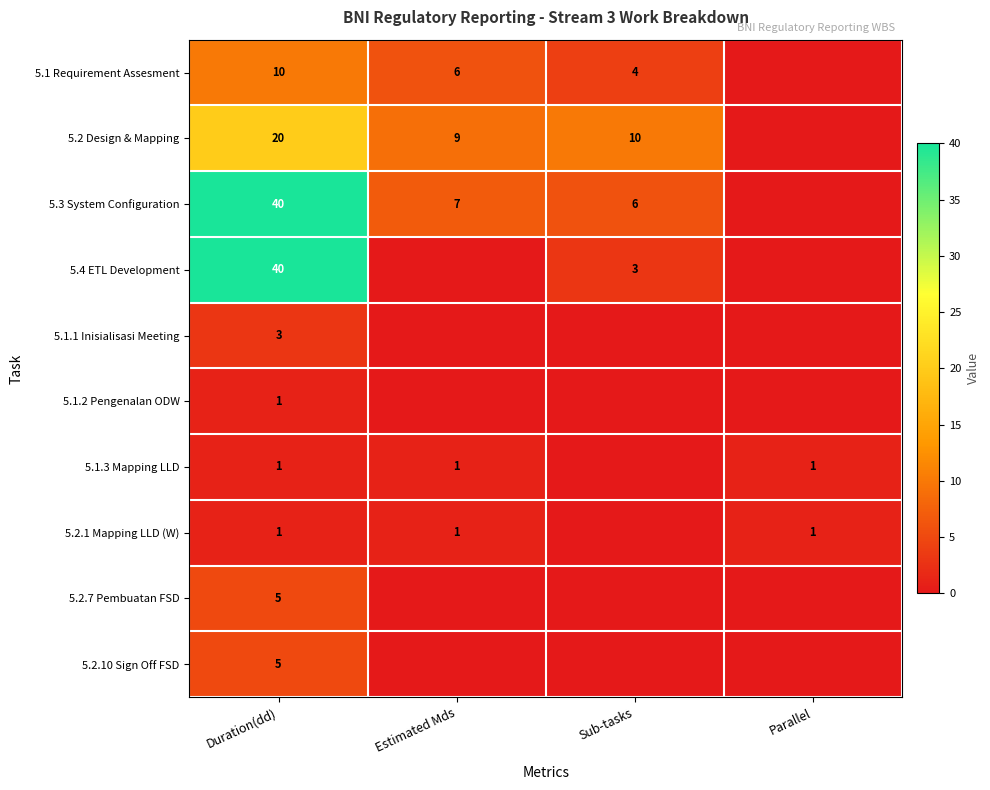

How many series are shown in this chart?

10